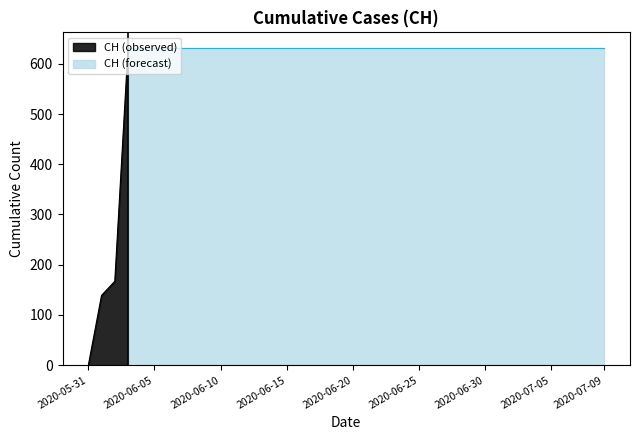

List the labels in order of value, smallest first.

2020-05-31, 2020-06-01, 2020-06-02, 2020-06-03, 2020-06-04, 2020-06-05, 2020-06-06, 2020-06-07, 2020-06-08, 2020-06-09, 2020-06-10, 2020-06-11, 2020-06-12, 2020-06-13, 2020-06-14, 2020-06-15, 2020-06-16, 2020-06-17, 2020-06-18, 2020-06-19, 2020-06-20, 2020-06-21, 2020-06-22, 2020-06-23, 2020-06-24, 2020-06-25, 2020-06-26, 2020-06-27, 2020-06-28, 2020-06-29, 2020-06-30, 2020-07-01, 2020-07-02, 2020-07-03, 2020-07-04, 2020-07-05, 2020-07-06, 2020-07-07, 2020-07-08, 2020-07-09